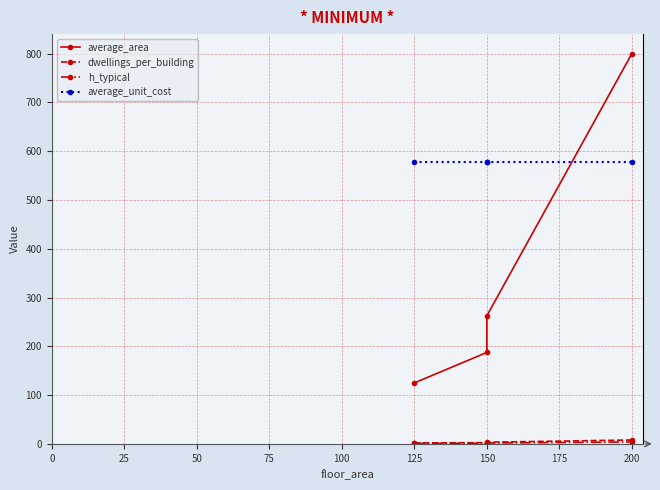

What is the value of the average_area point at the 3rd from the left?

262.5